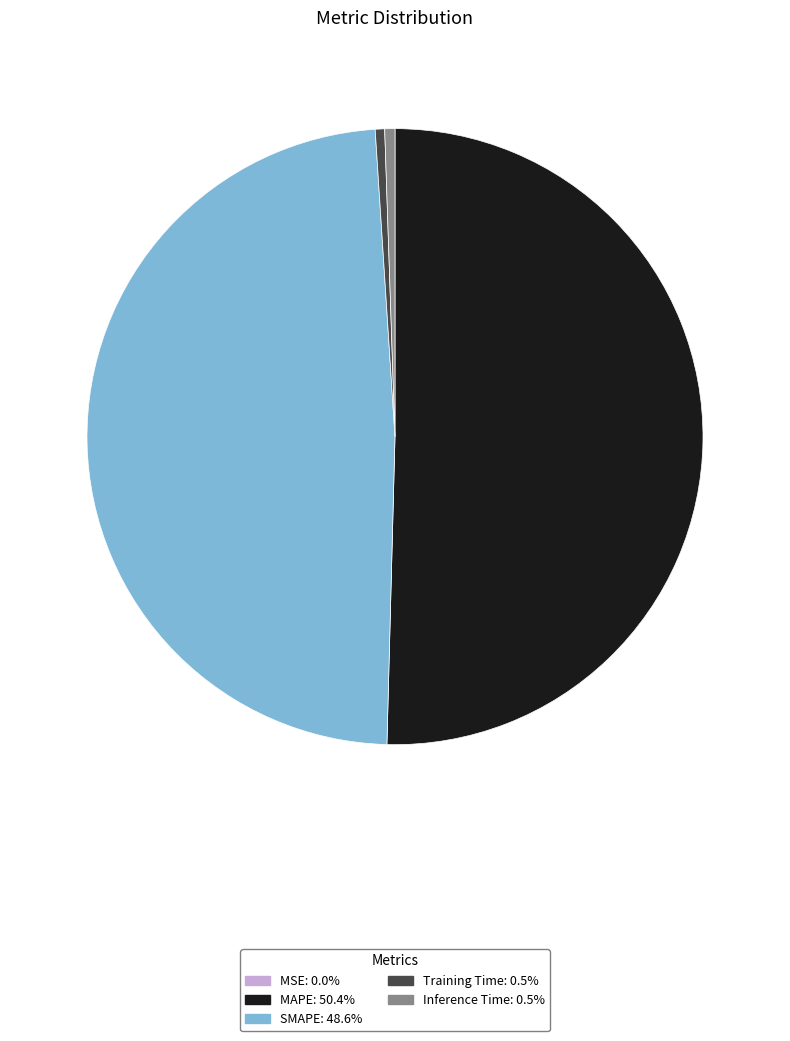

Does any single category account for the majority?

Yes